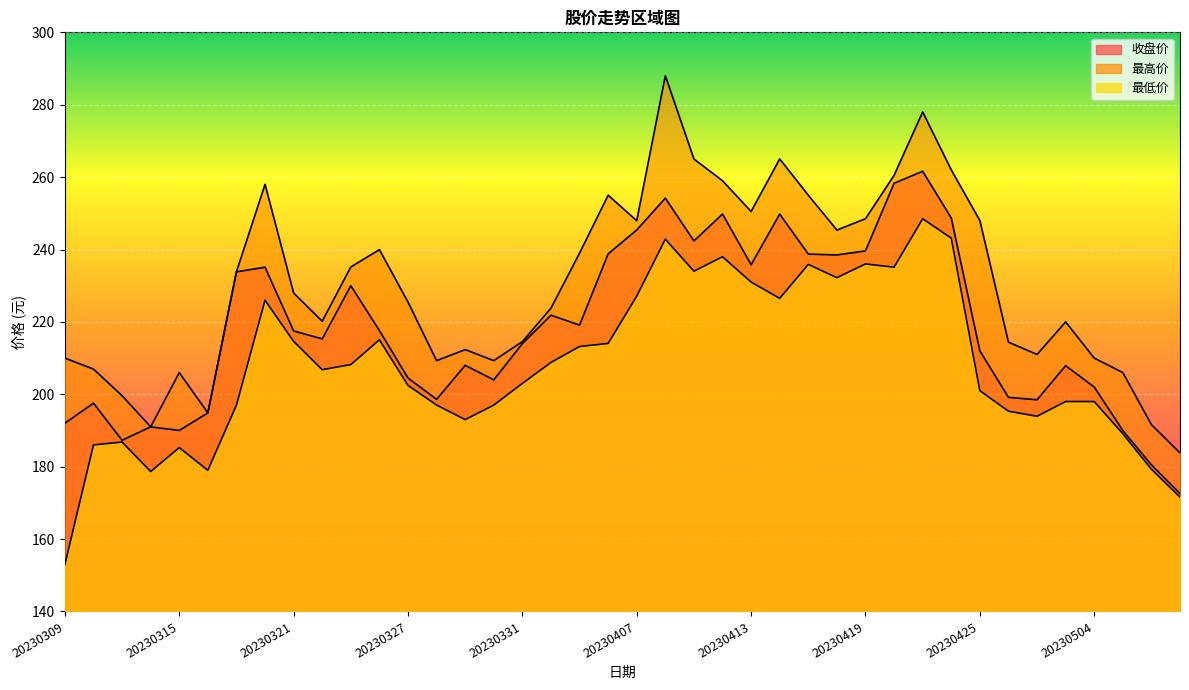

How many data points in 最高价 are above 227?

20